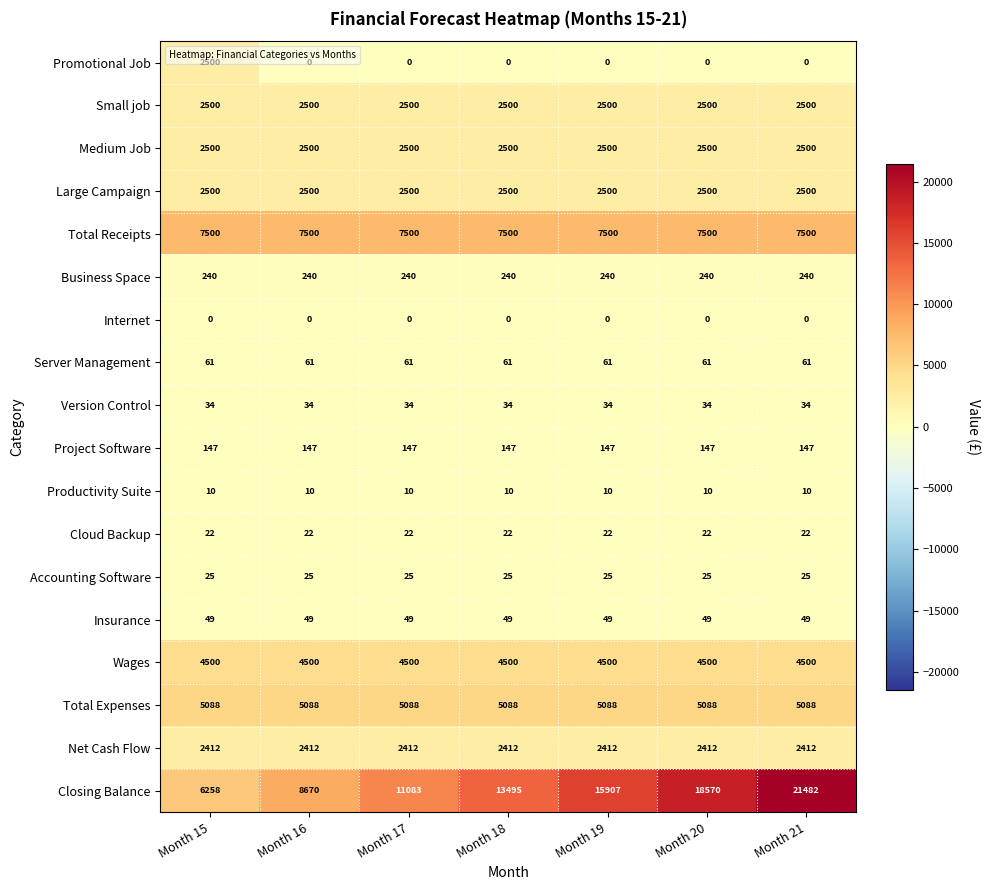

Which series changed the most between Month 15 and Month 18?

Closing Balance